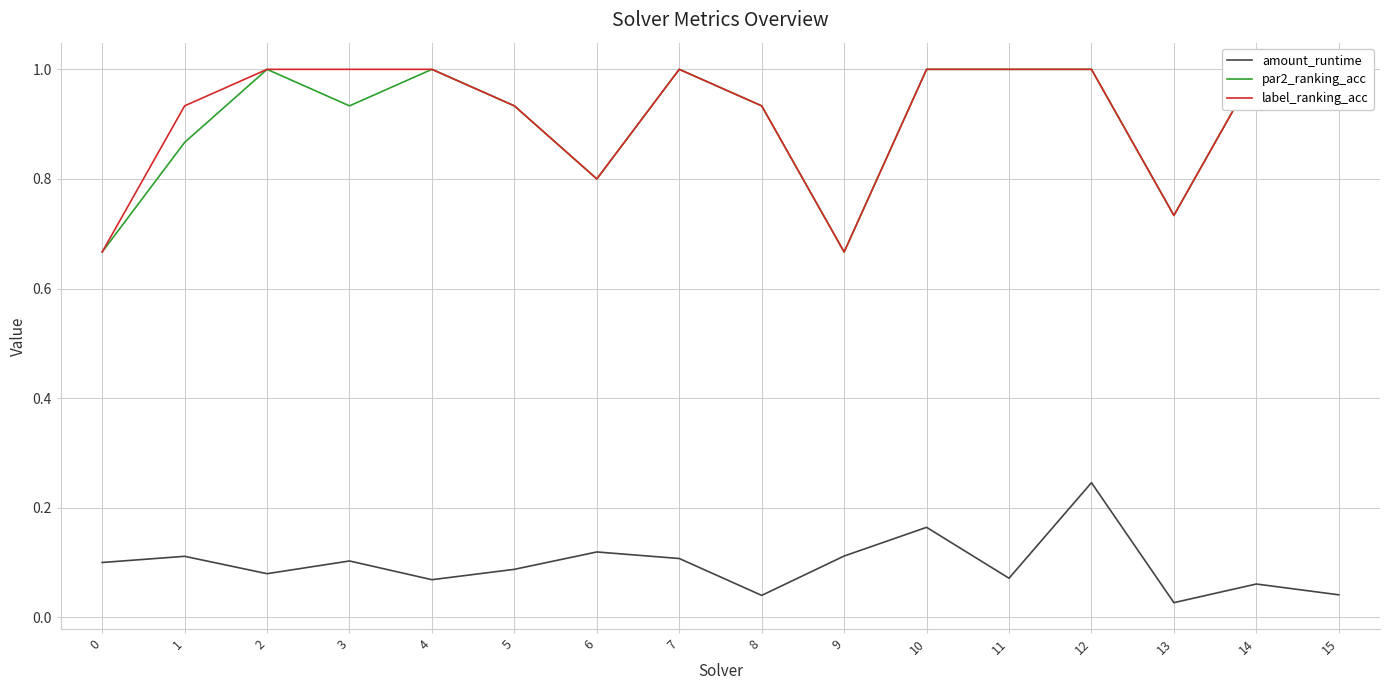

Is the value of label_ranking_acc at 1 greater than the value of amount_runtime at 12?

Yes